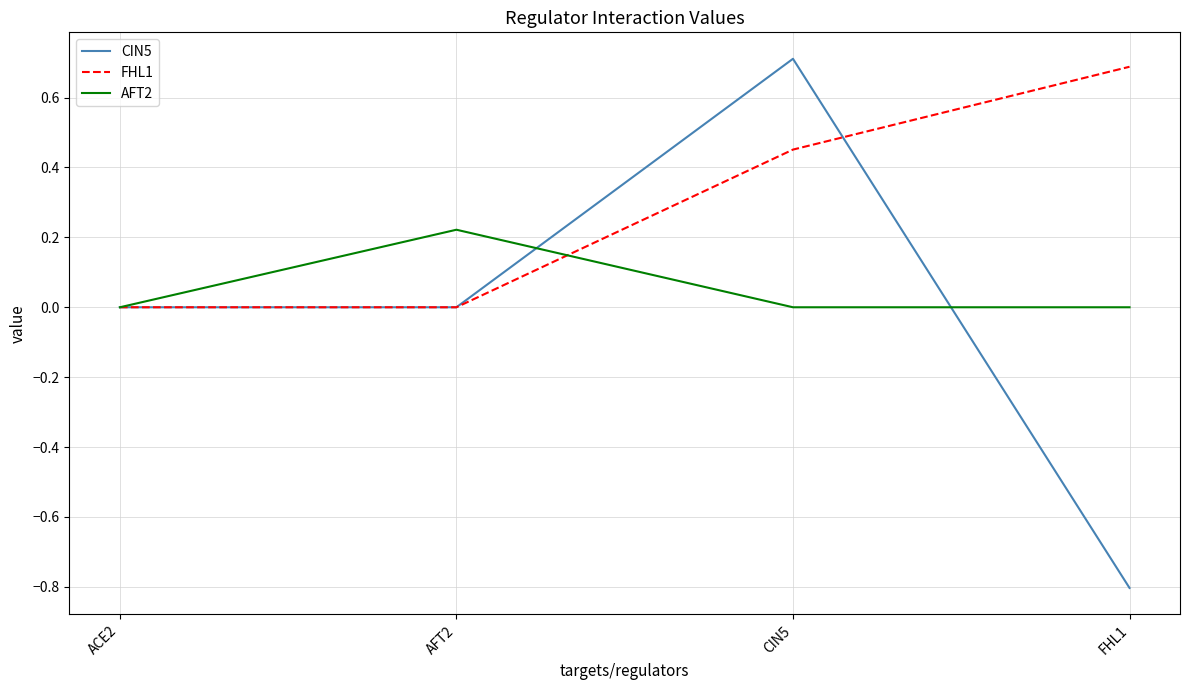

Rank the series by their average value, from lowest to highest.

CIN5, AFT2, FHL1